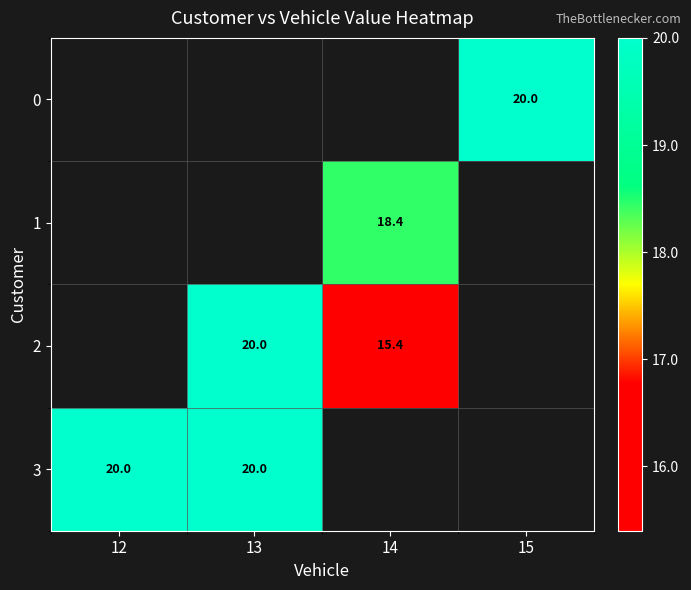

The value of 0 at 15 is 11.1. True or false?

False